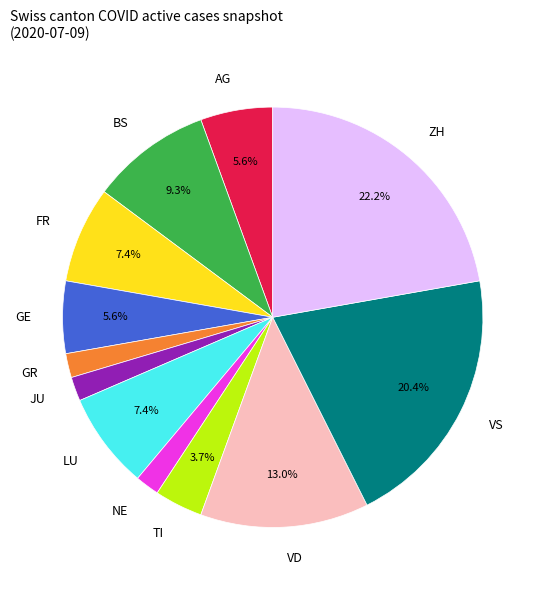

Which slice is the largest?

ZH